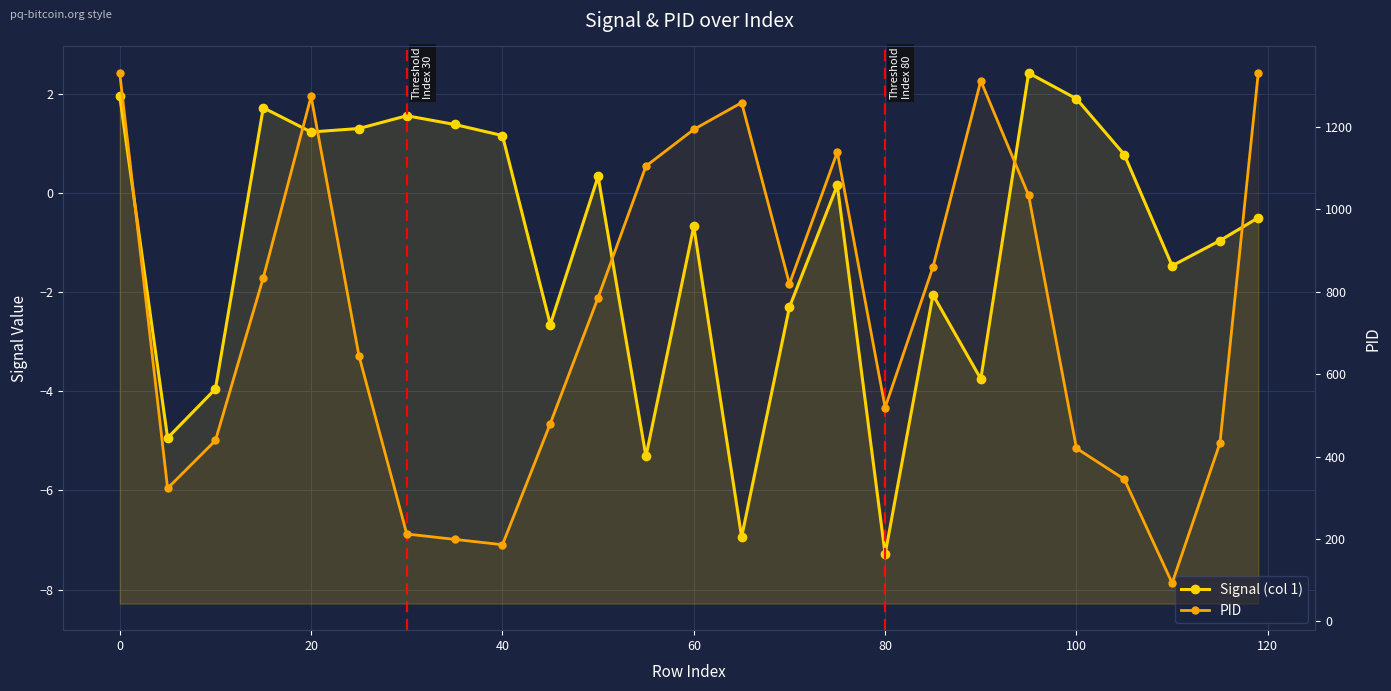

How many values in Signal (col 1) are above zero?

12